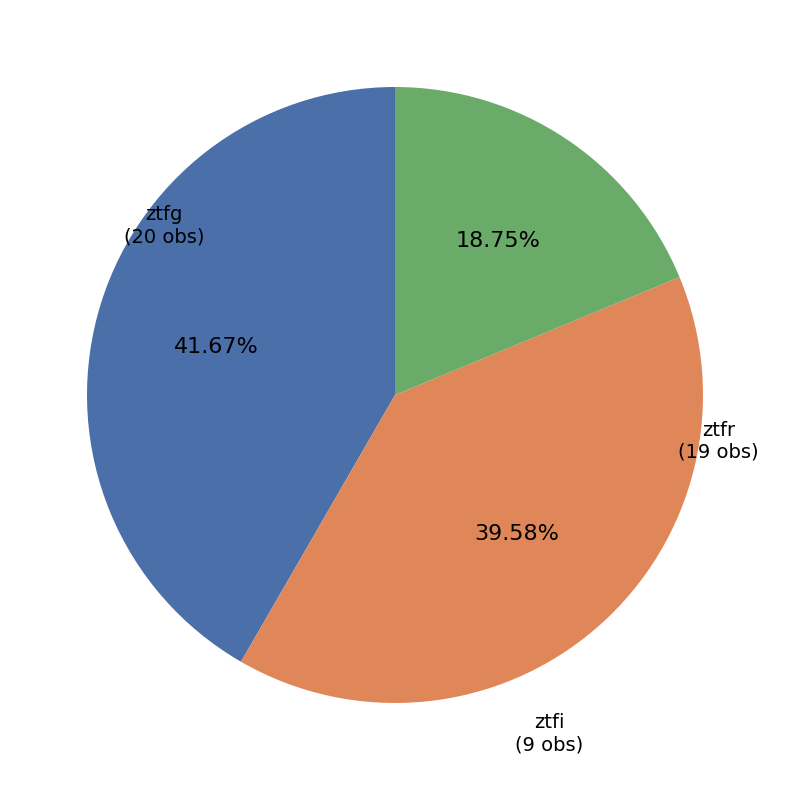

To the nearest percent, what is the average slice percentage?

33%